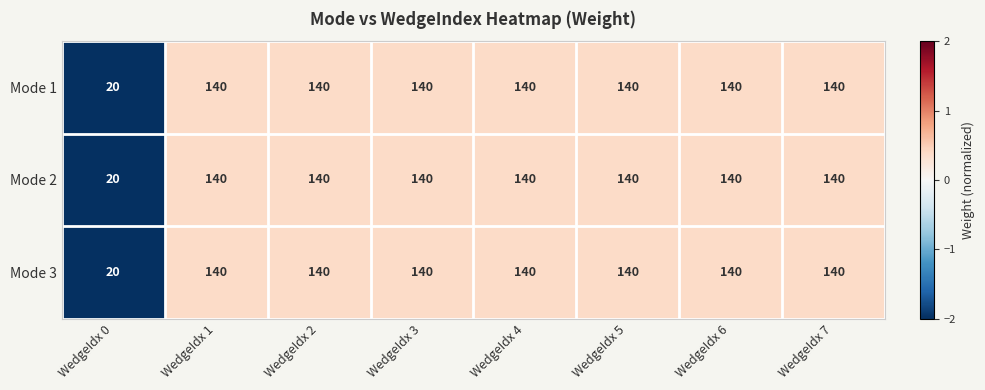

At which category does the chart reach its minimum across all series?

WedgeIdx 0